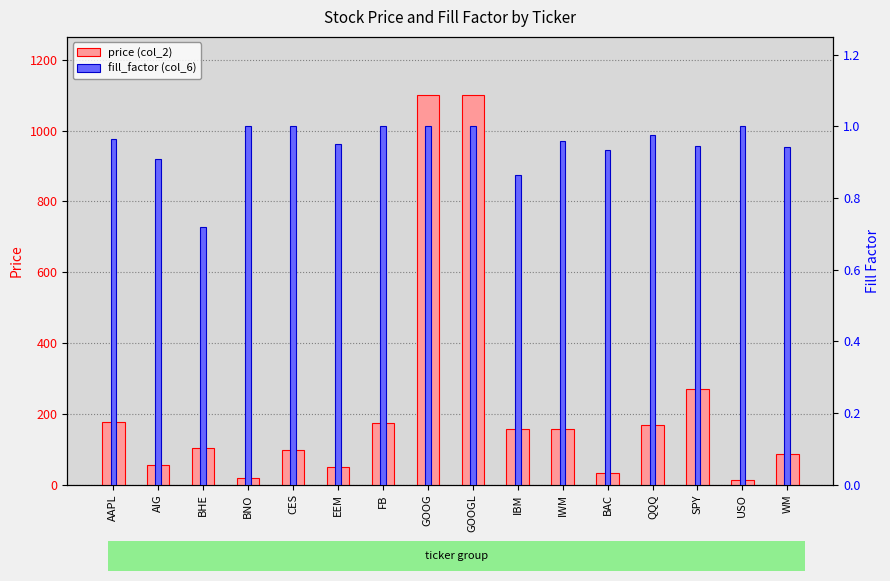

Which series changed the most between BNO and EEM?

price (col_2)